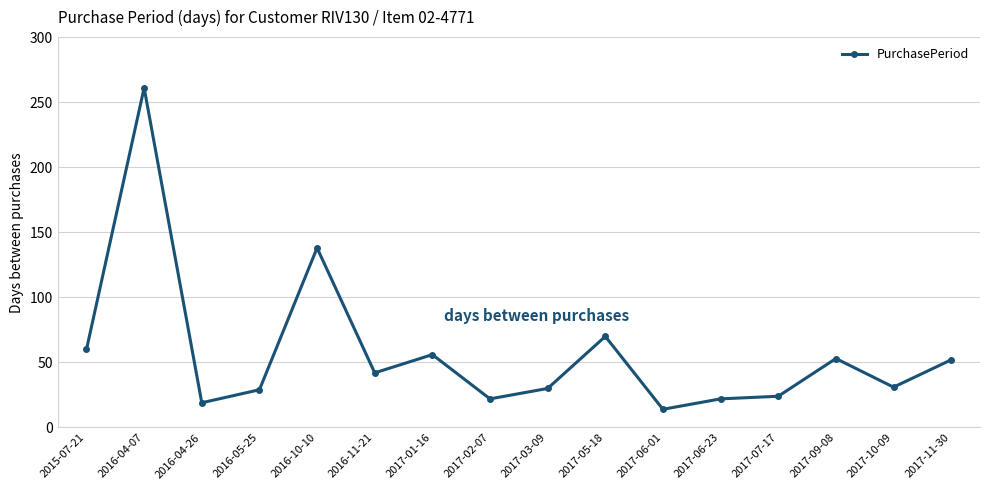

True or false: the data shows 19 at 2017-03-09.

False